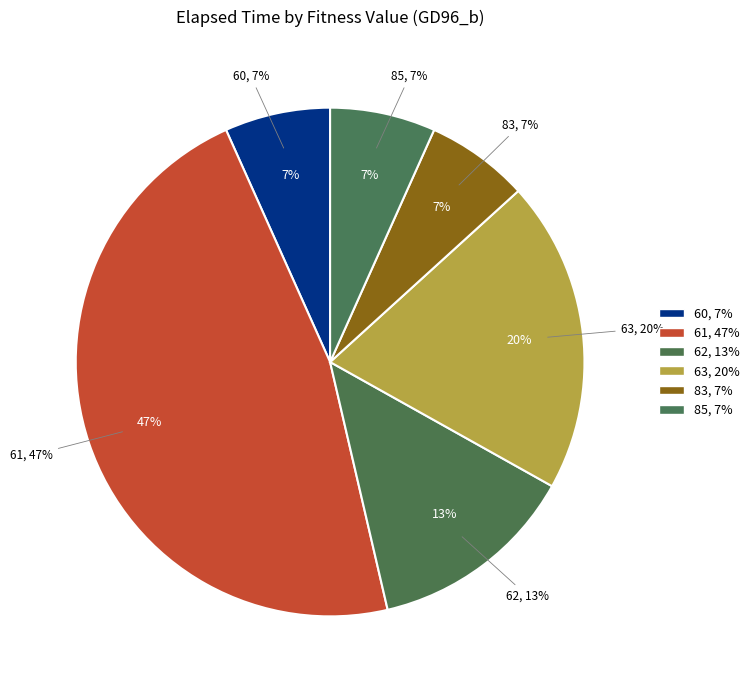

Does 63 represent more than half of the total?

No